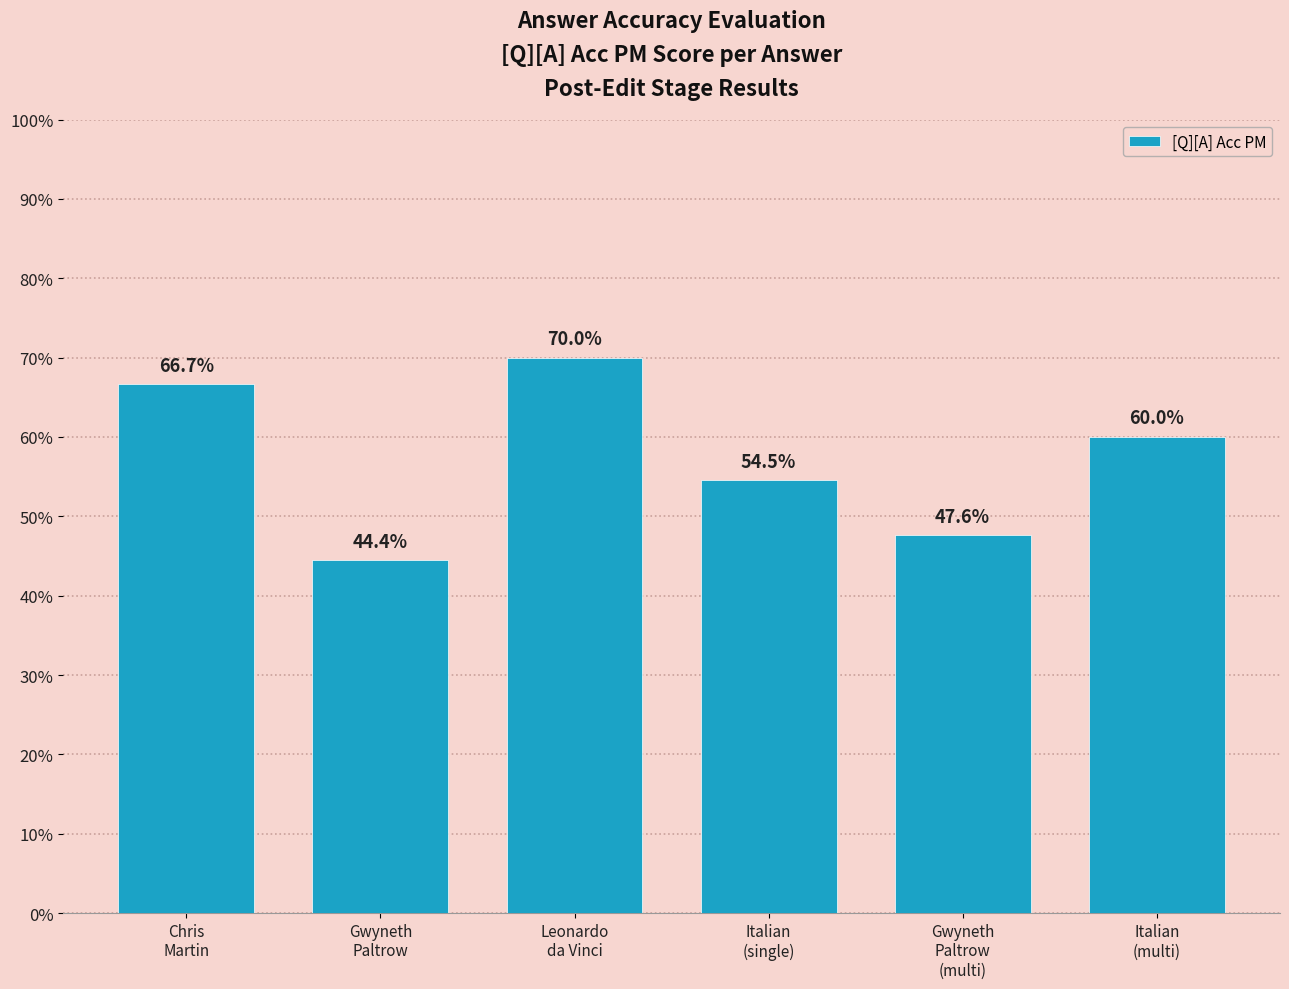

What is the label of the 3rd bar from the right?

Italian
(single)